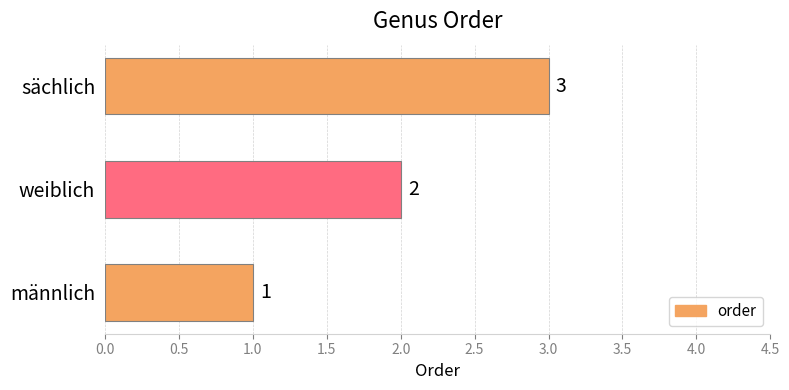

True or false: the data shows 5 at sächlich.

False